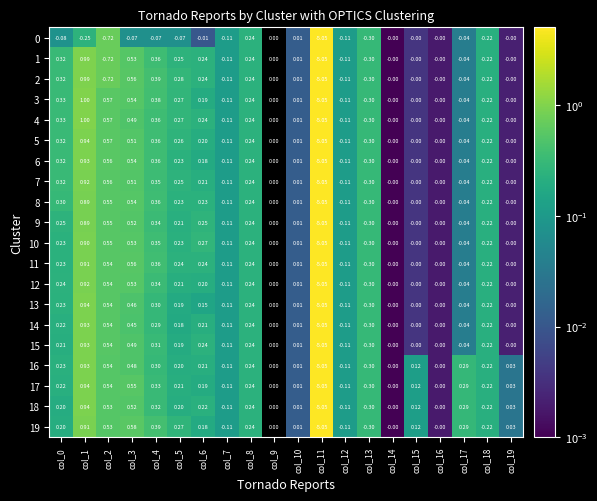

Where is 18 nearest to the value 2?

col_1